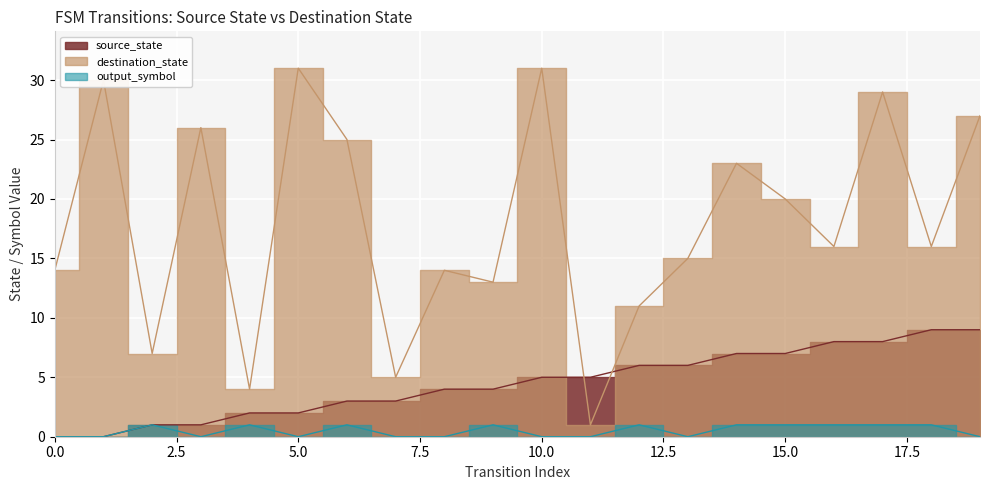

Which has a higher value, 6 or 14?

14